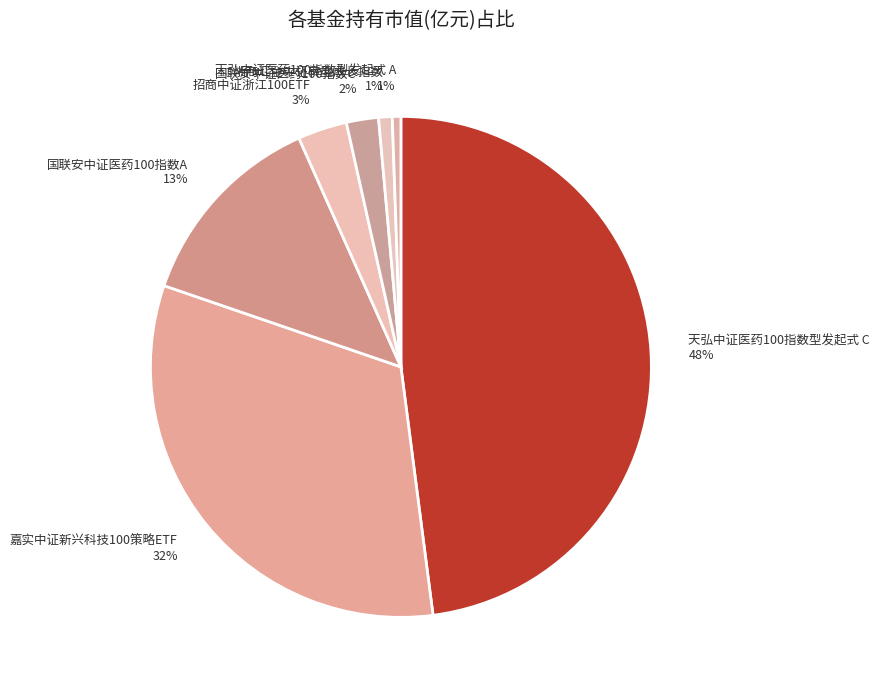

Which slice is the largest?

天弘中证医药100指数型发起式 C